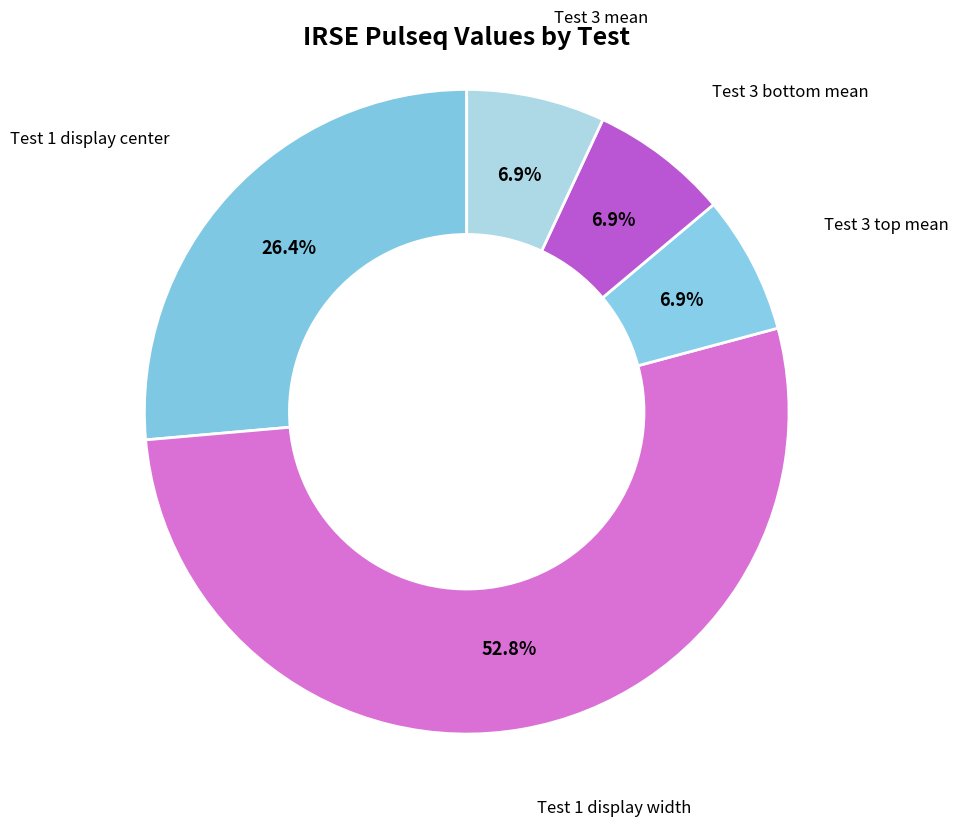

Which category has the biggest portion of the pie?

Test 1 display width